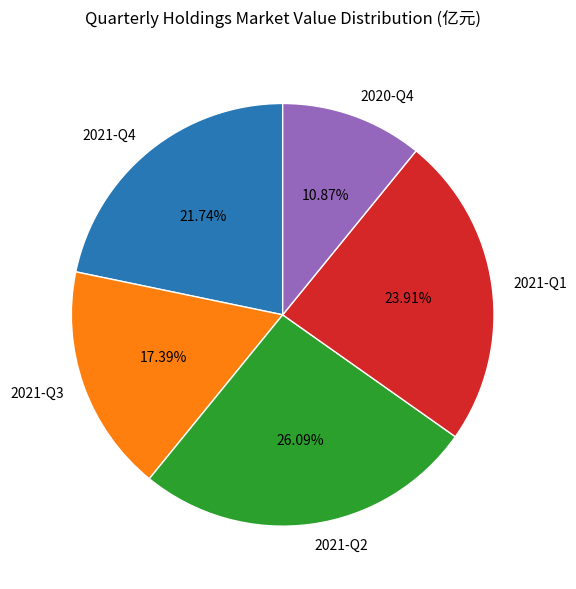

What percentage is the 2021-Q2 slice, to the nearest percent?

26%